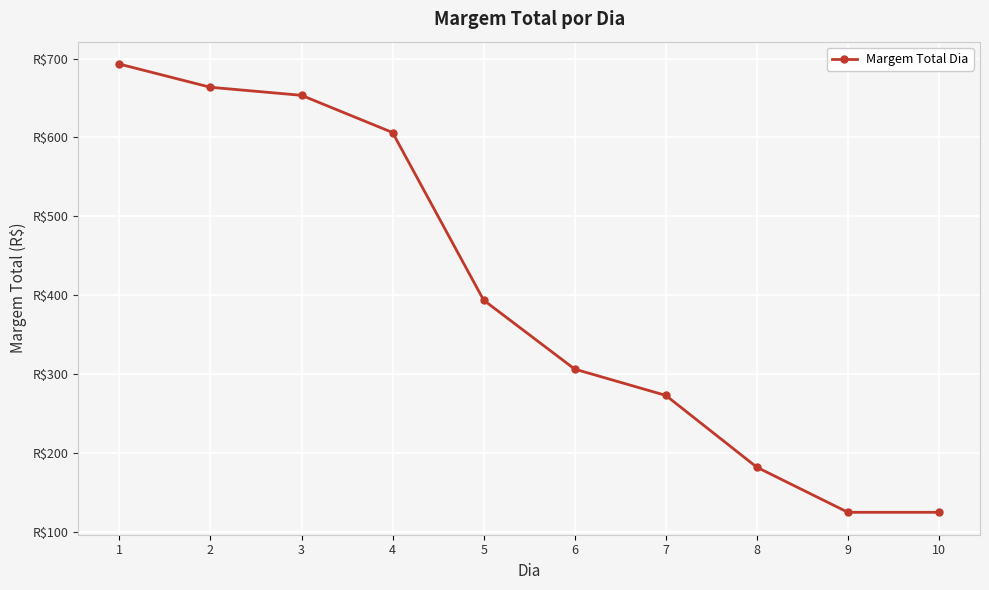

Which label corresponds to the smallest value in the chart?

9